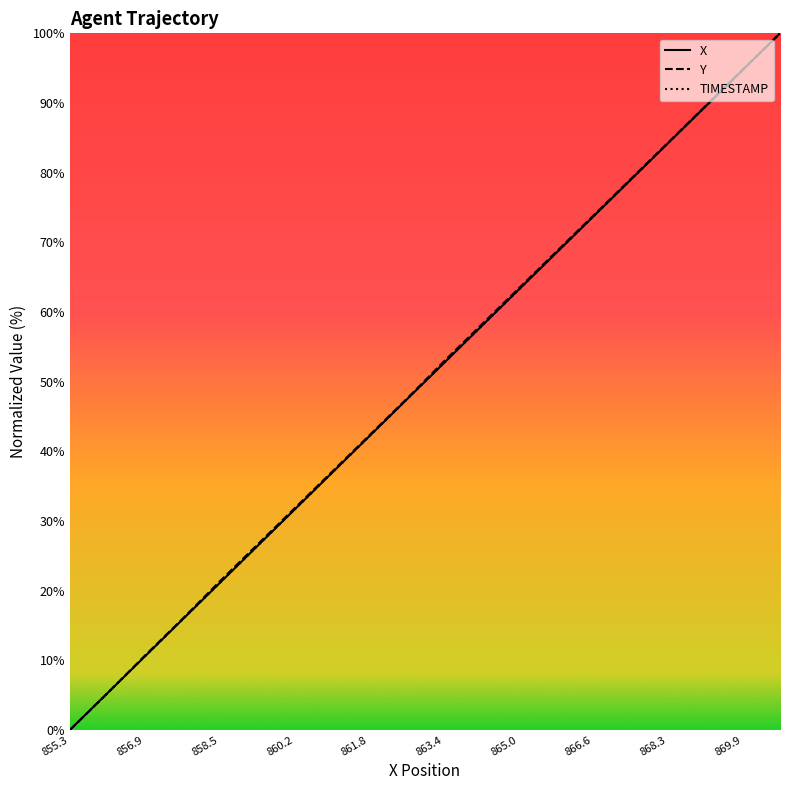

True or false: X and TIMESTAMP cross at least once.

True